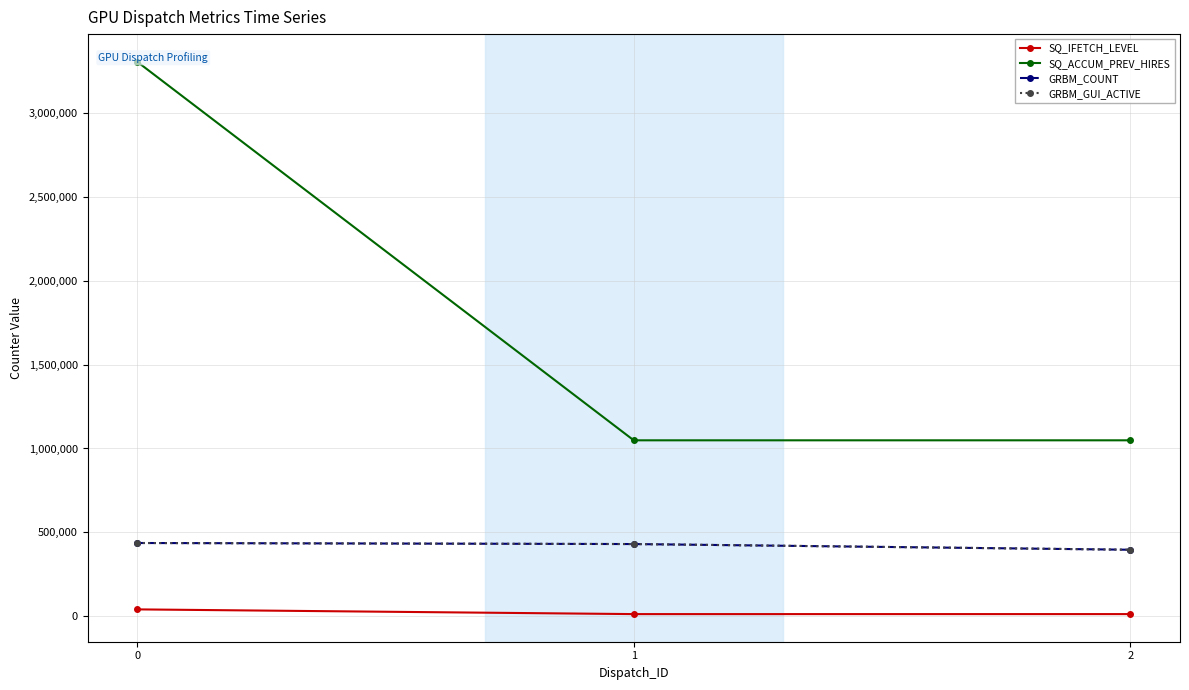

Which series has the largest range (max minus min)?

SQ_ACCUM_PREV_HIRES